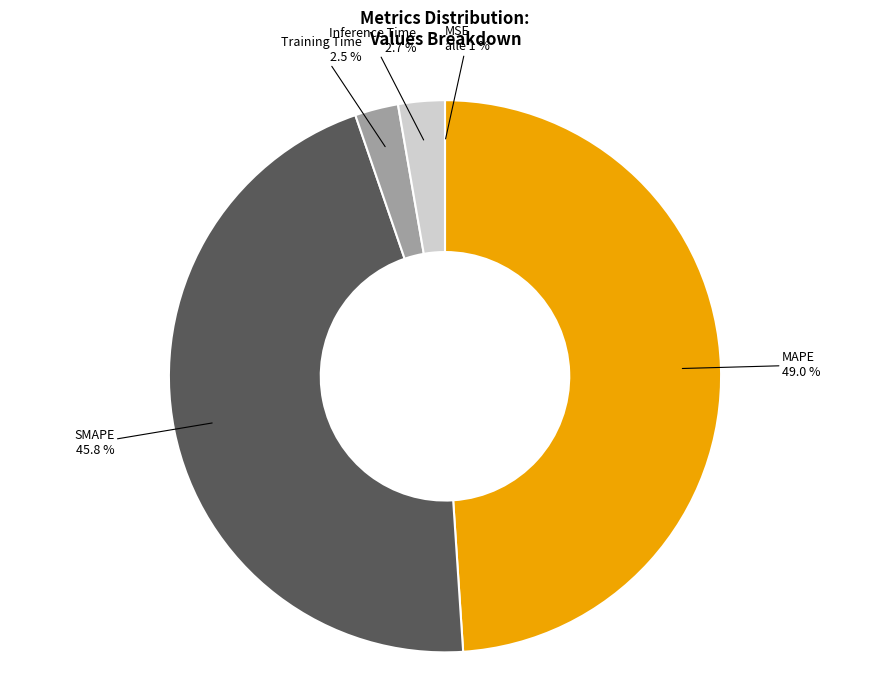

What percentage is the Inference Time slice, to the nearest percent?

3%